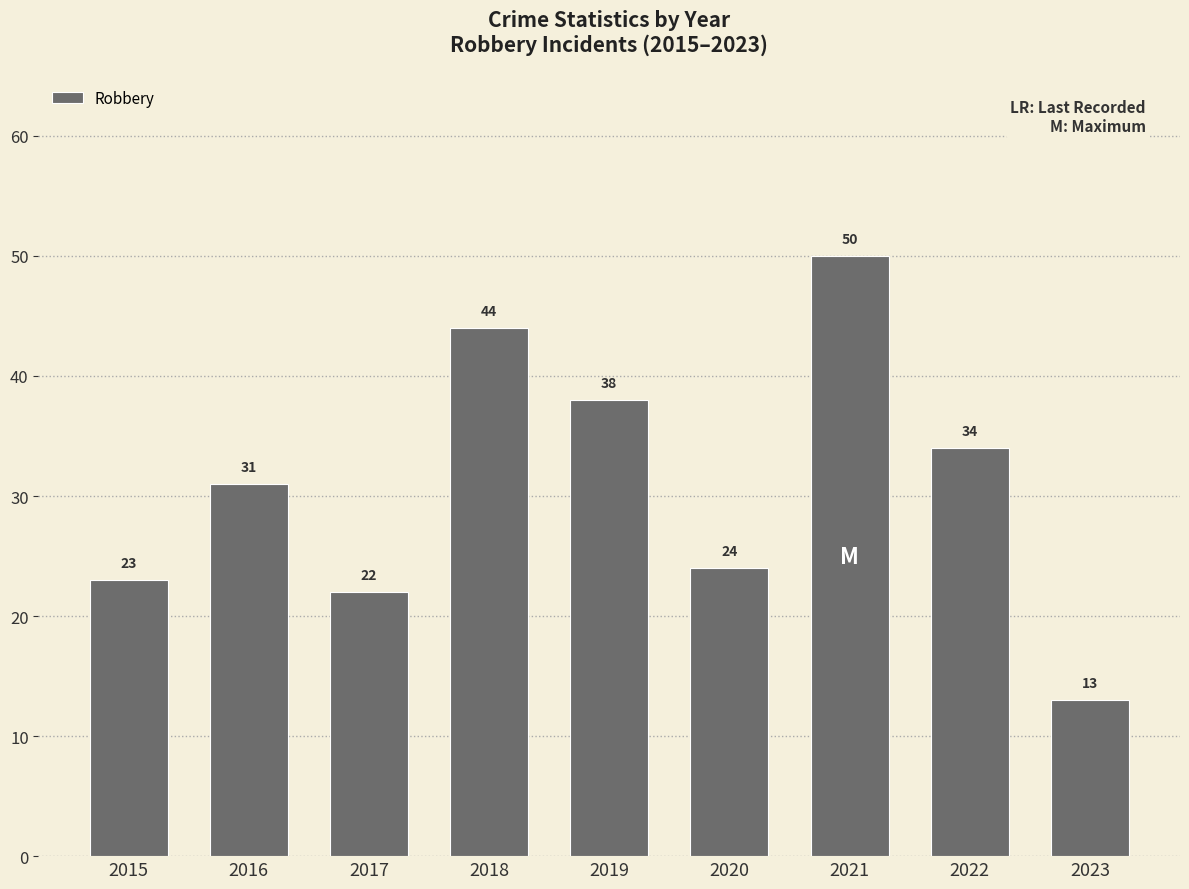

Are the bars grouped side by side (vs. stacked)?

No